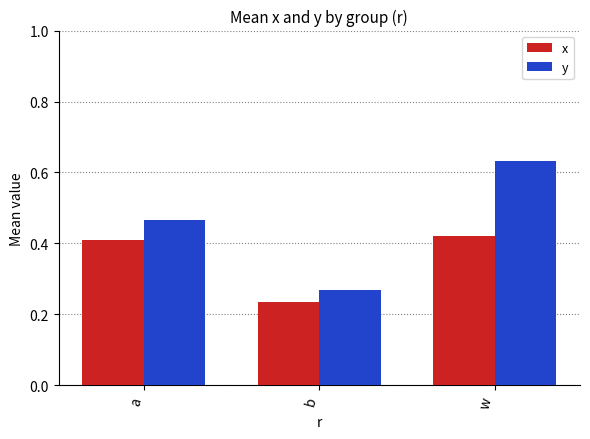

Which series has the largest range (max minus min)?

y